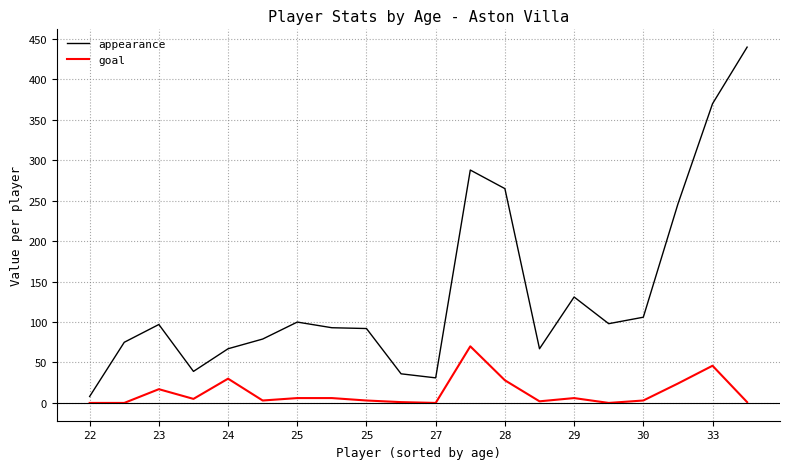

Rank the series by their maximum value, from highest to lowest.

appearance, goal